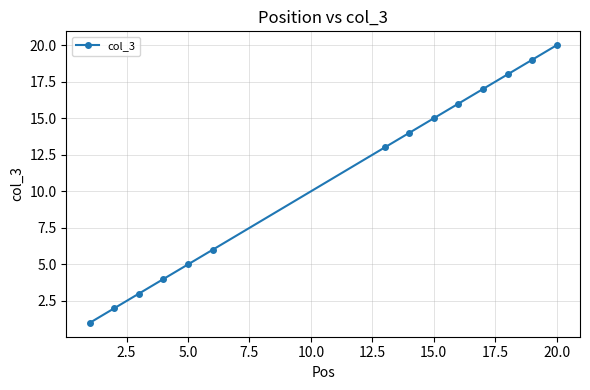

What is the average value?

11